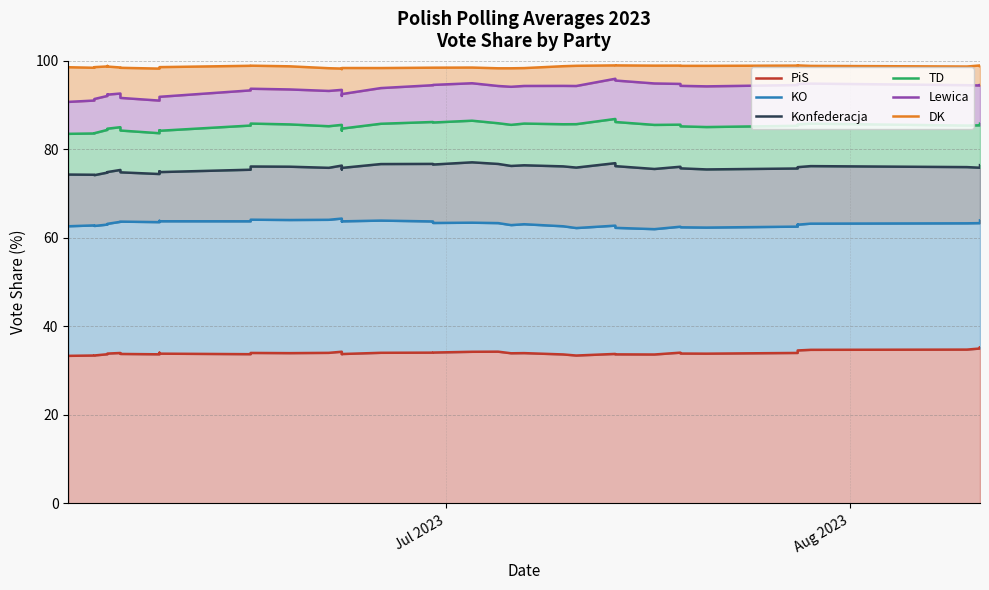

What are all the series names shown in the legend?

PiS, KO, Konfederacja, TD, Lewica, DK